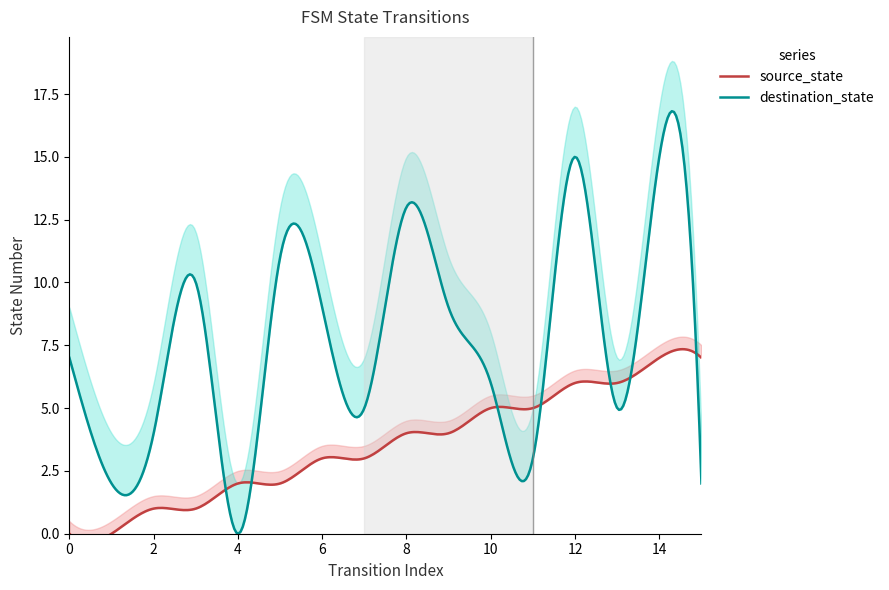

Is it true that source_state_upper equals 0.5 at 1?

True